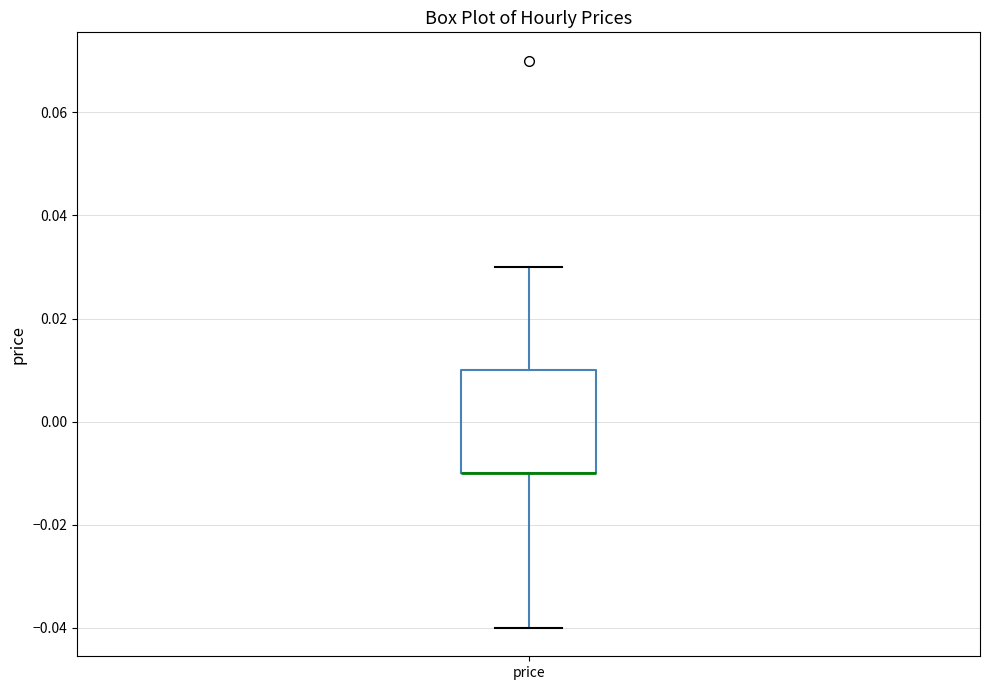

Where is the lower edge of the box for price on the y-axis? The values are not printed on the chart, so give them approximately, as read against the axis.

-0.01